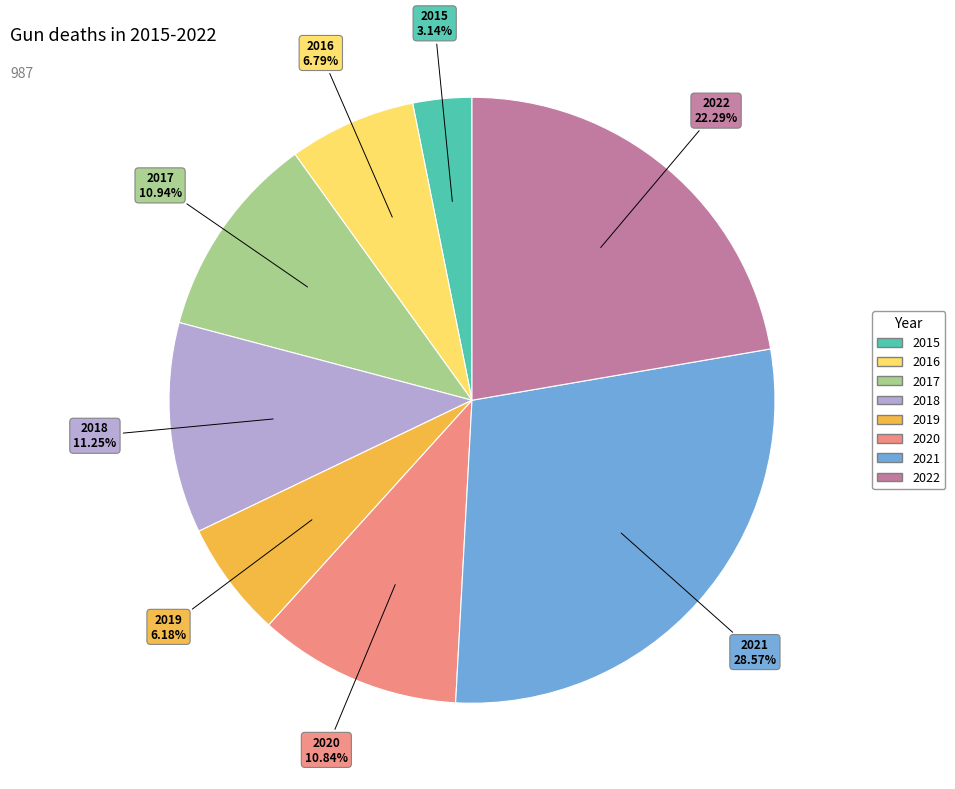

Count the number of slices in the pie.

8